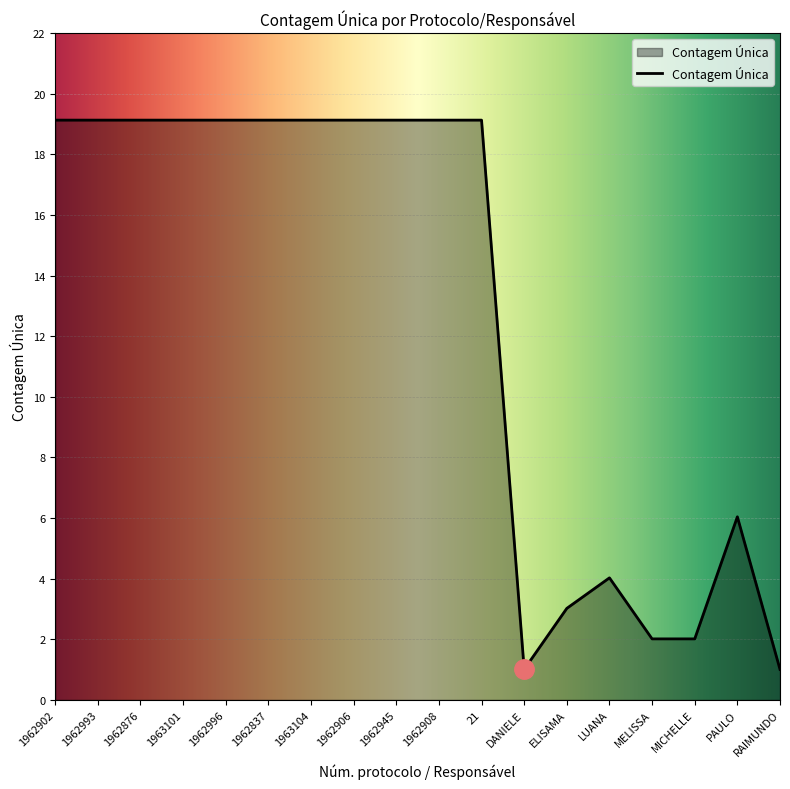

What position from the right is 1963104?

12